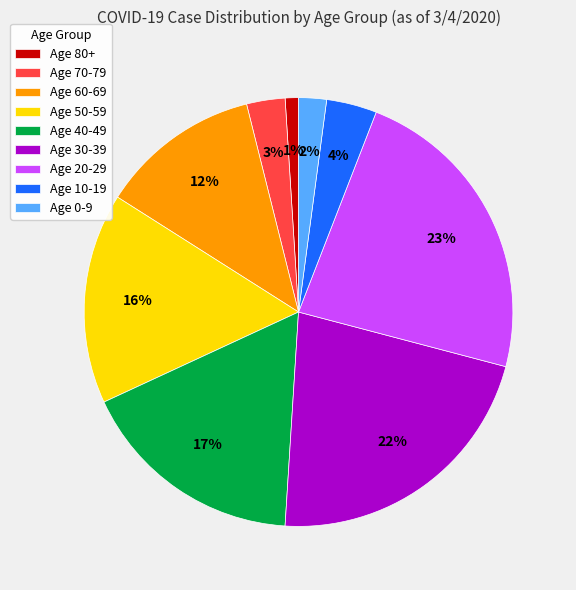

To the nearest percent, what is the average slice percentage?

11%